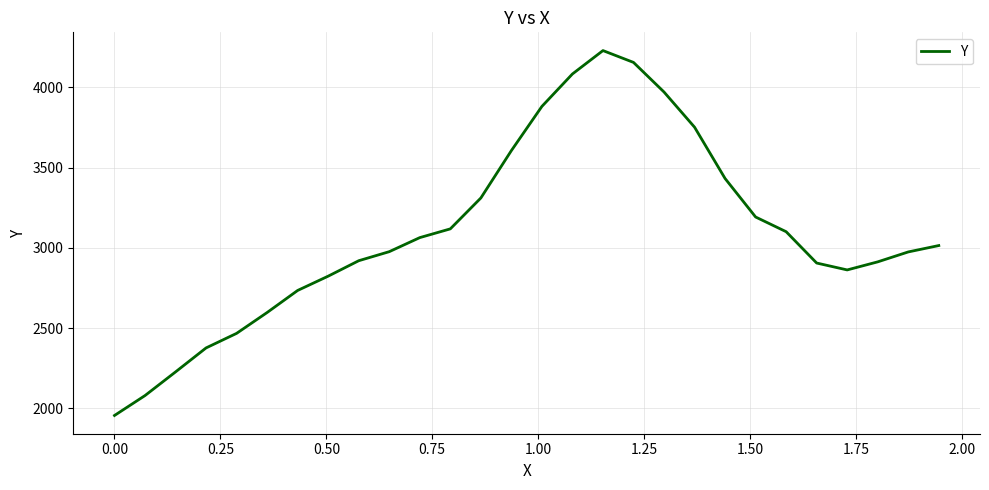

What is the minimum value shown in the chart?

1955.0